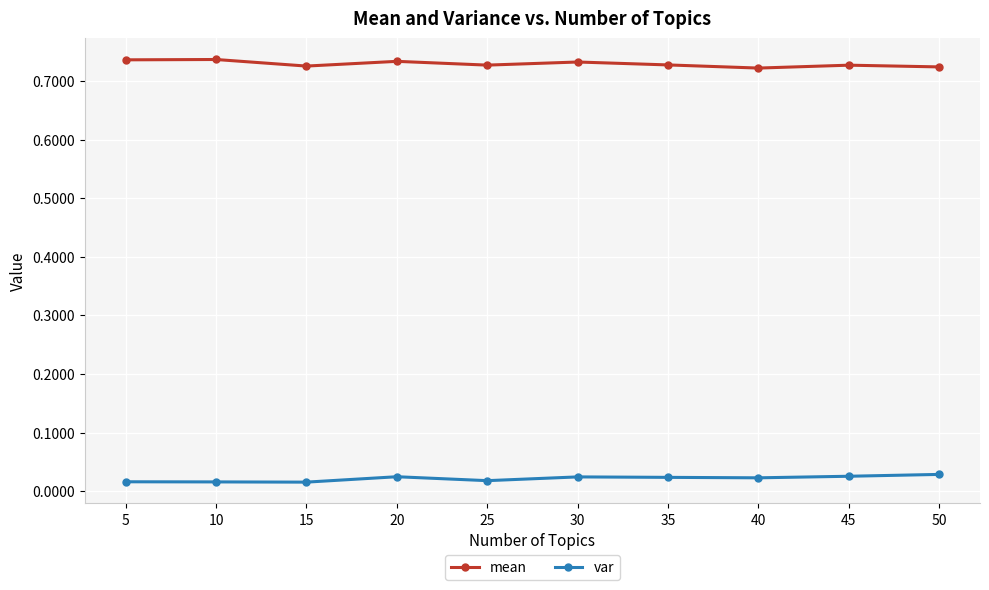

True or false: var and mean cross at least once.

False